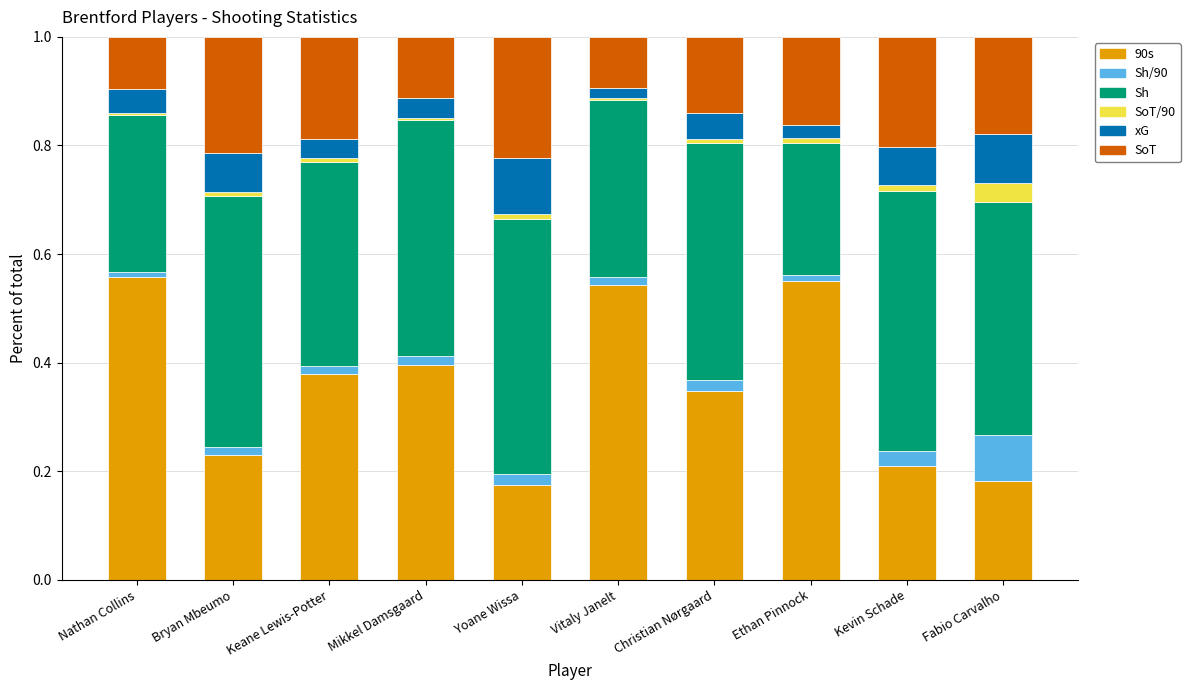

How many series are shown in this chart?

6